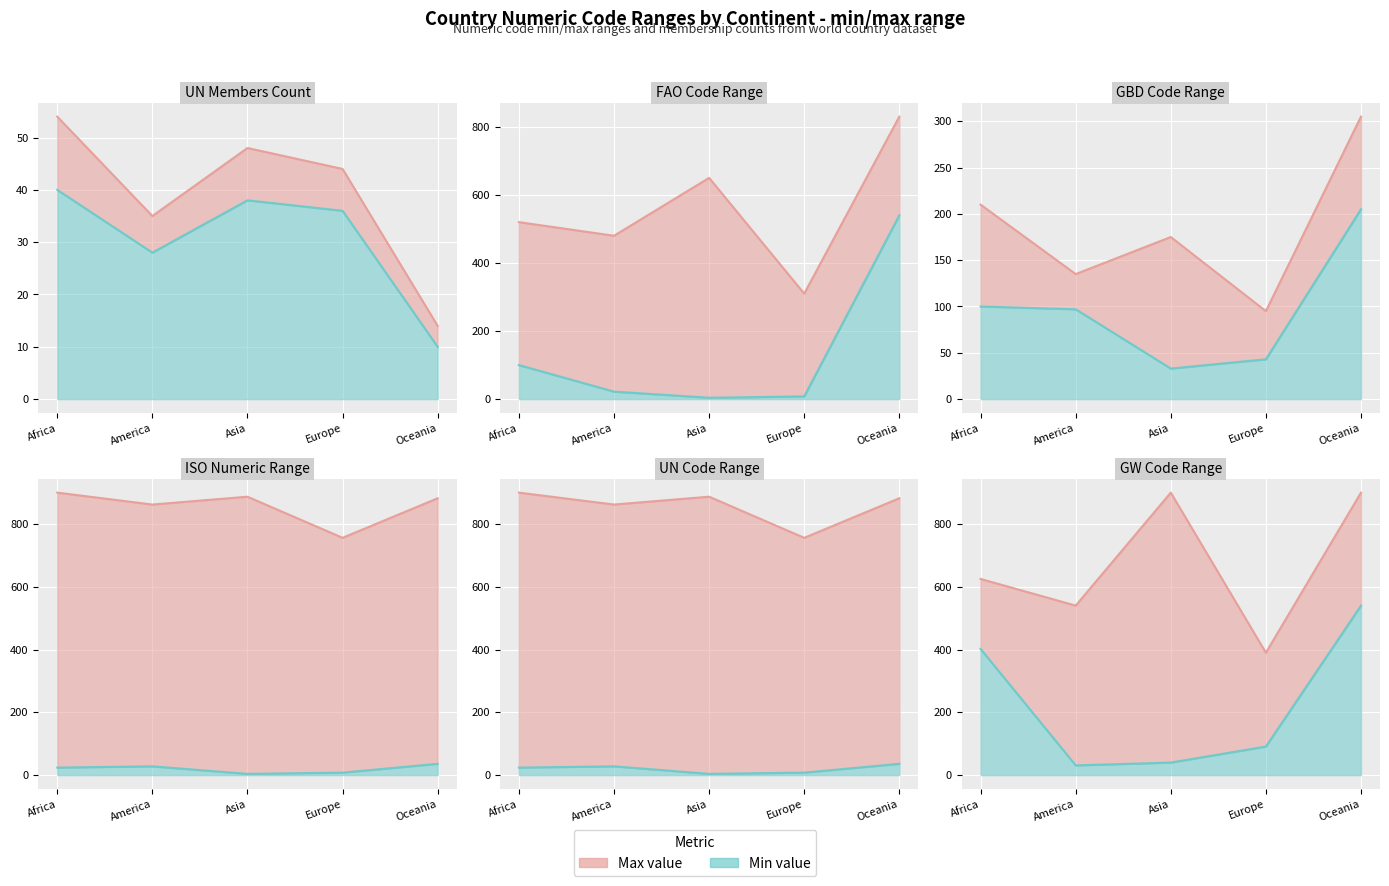

The value of GBDcode_mean at Oceania is 220. True or false?

True